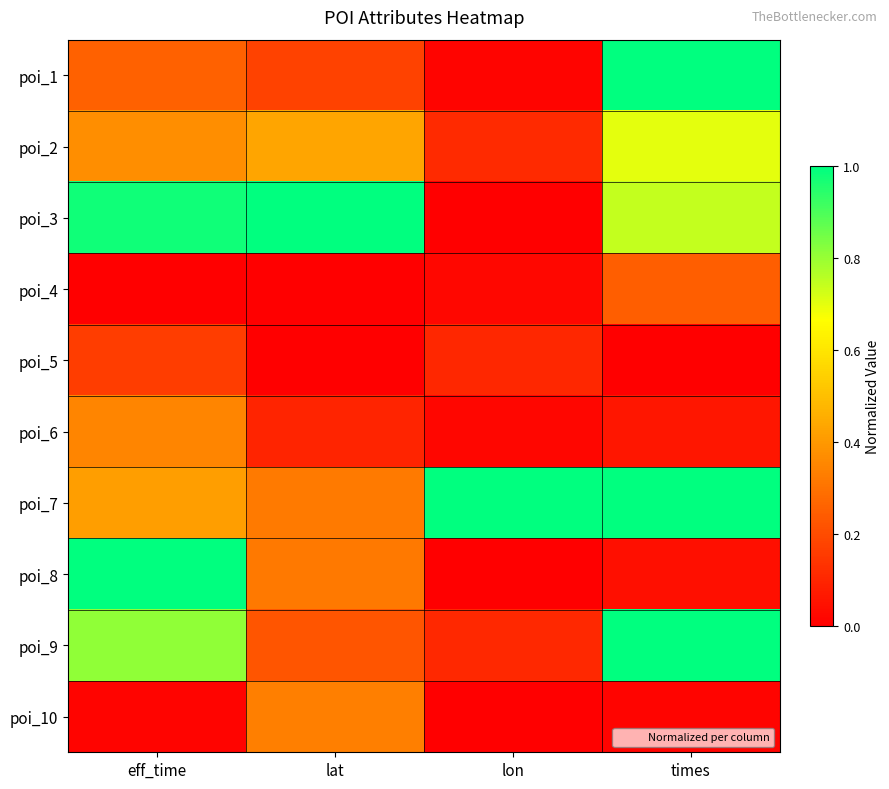

What is the total value across all series at lon?

1.4